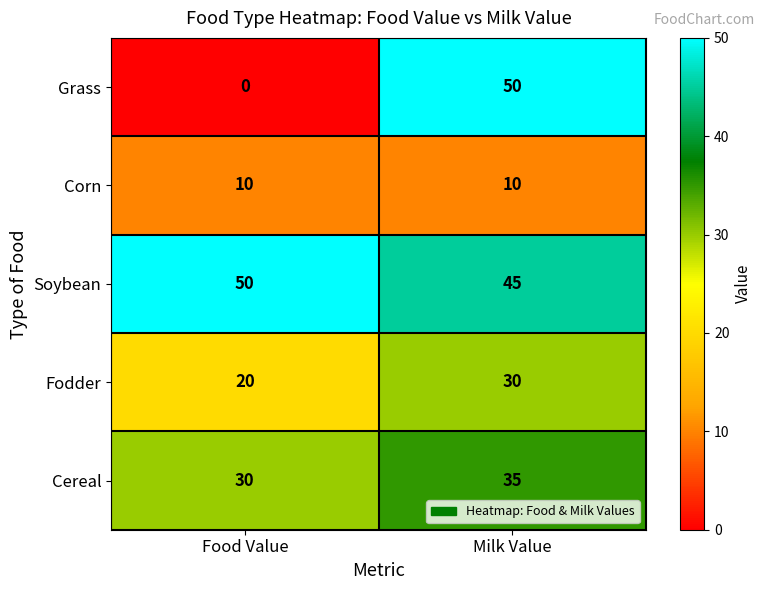

Read the Corn value at Food Value.

10